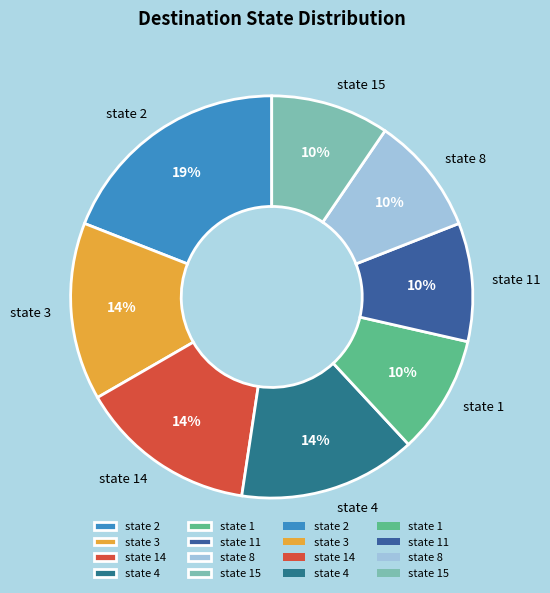

Which slice is the largest?

state 2